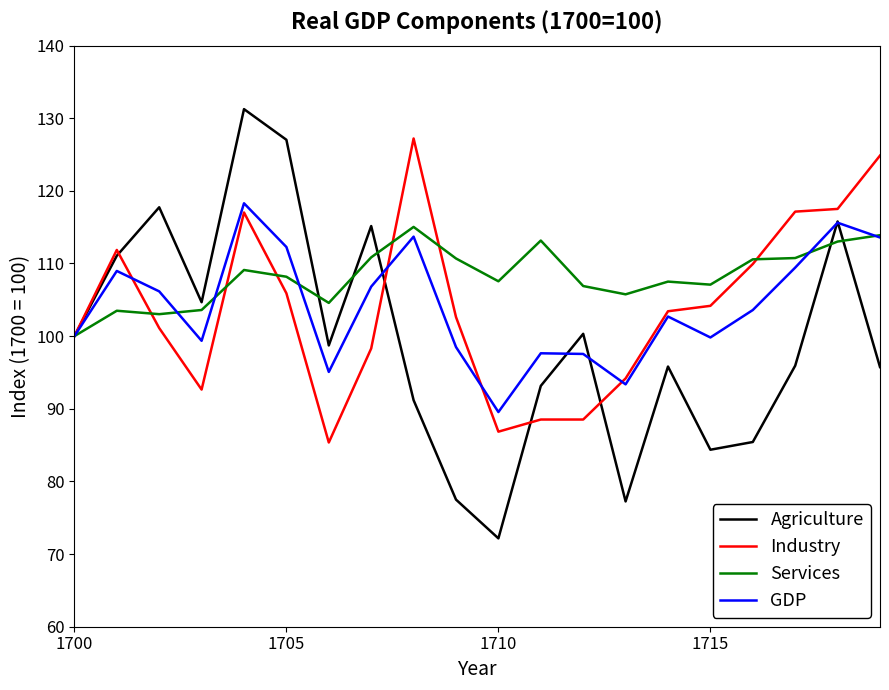

What is the difference between the second highest and second lowest values in the Industry series?

38.0